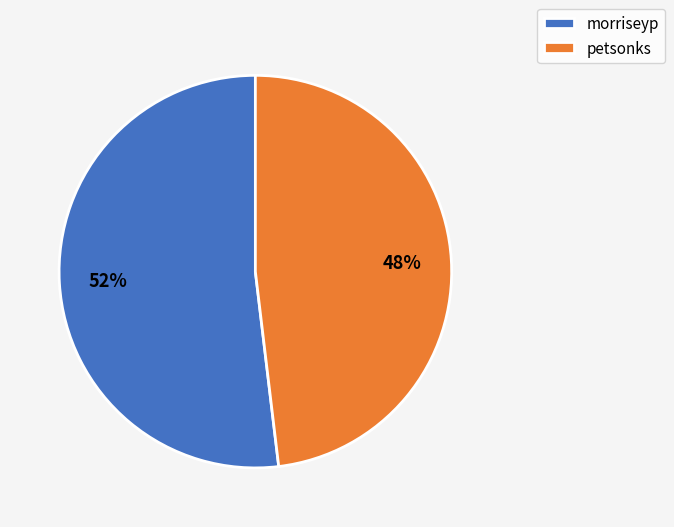

What percentage is the petsonks slice, to the nearest percent?

48%